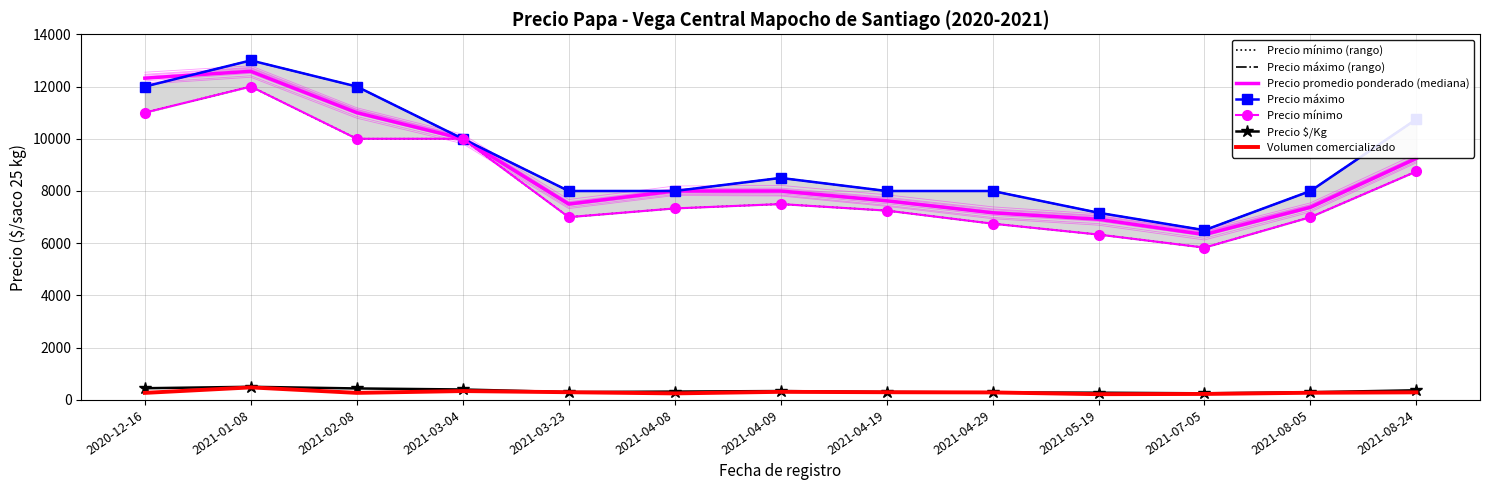

How many data points does each series have?

13